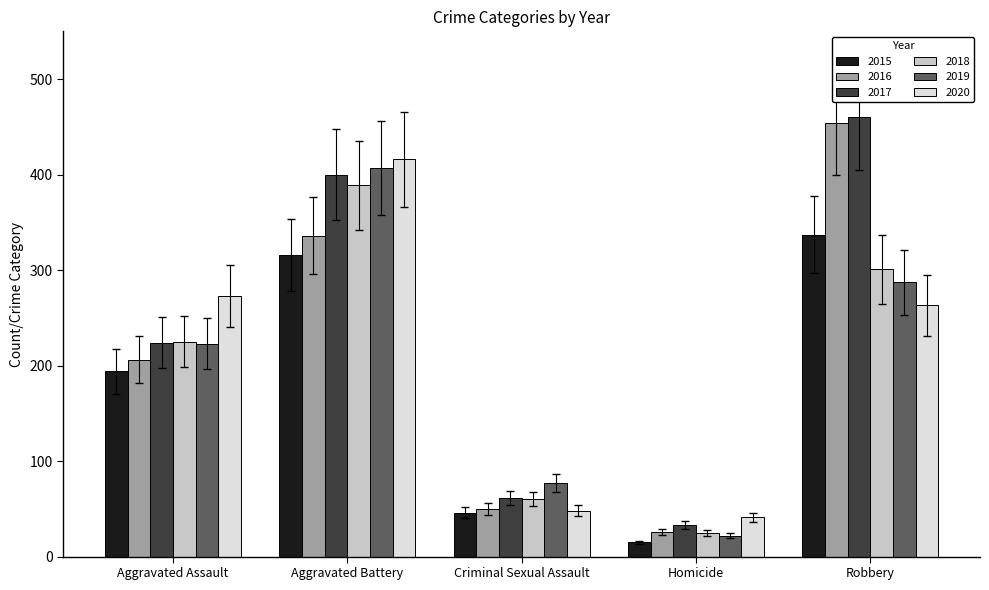

True or false: 2017 has a value of 271 at Aggravated Battery.

False